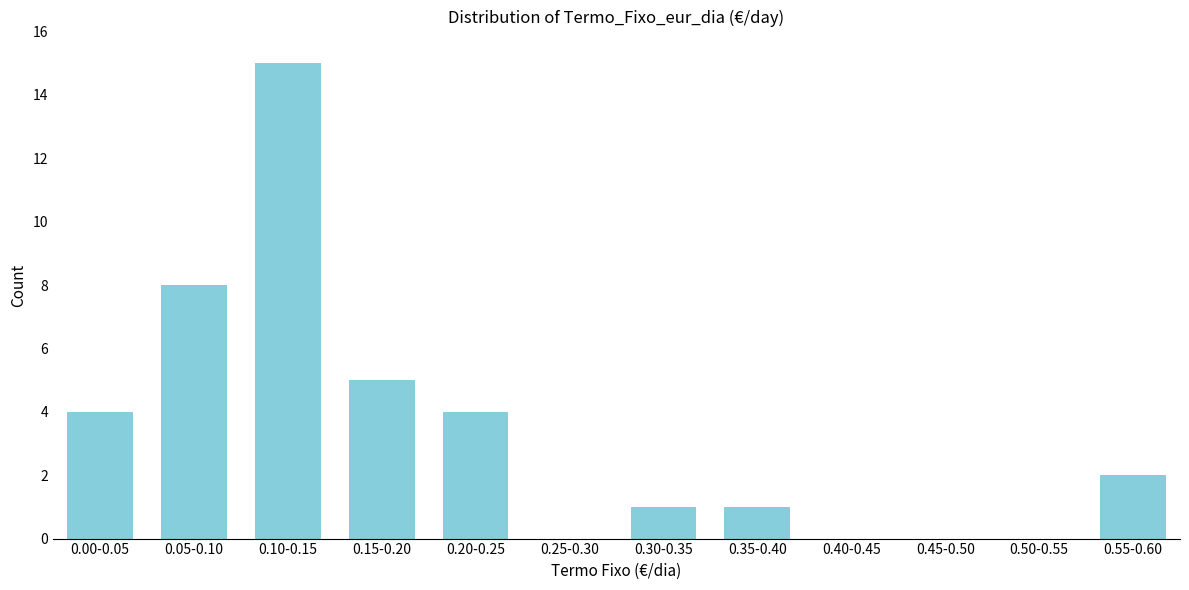

Reading left to right, transcribe all the data shown in this chart.

0.00-0.05=4	0.05-0.10=8	0.10-0.15=15	0.15-0.20=5	0.20-0.25=4	0.25-0.30=0	0.30-0.35=1	0.35-0.40=1	0.40-0.45=0	0.45-0.50=0	0.50-0.55=0	0.55-0.60=2